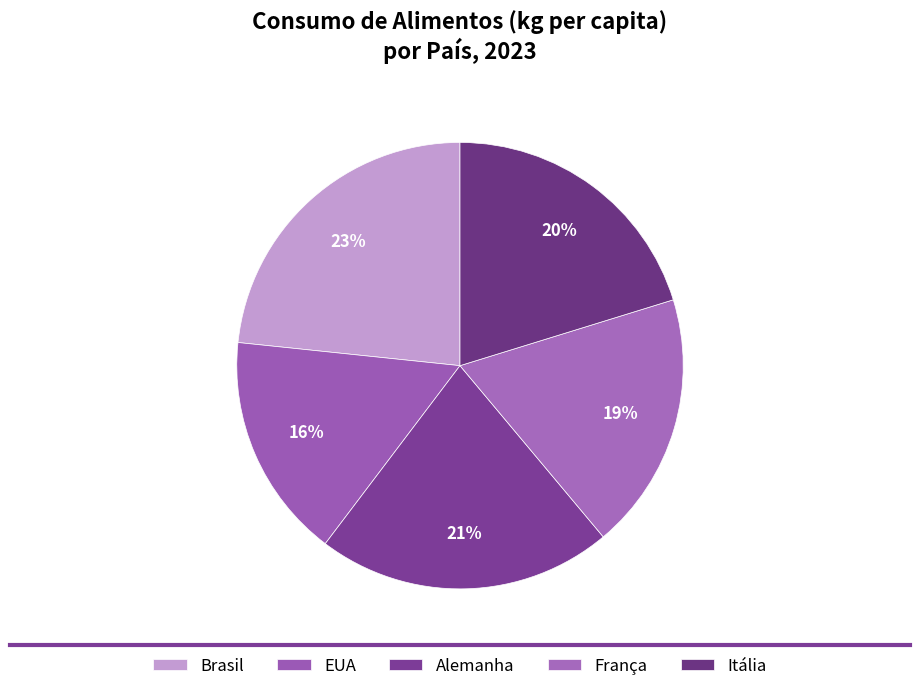

Is there a majority slice in this chart?

No